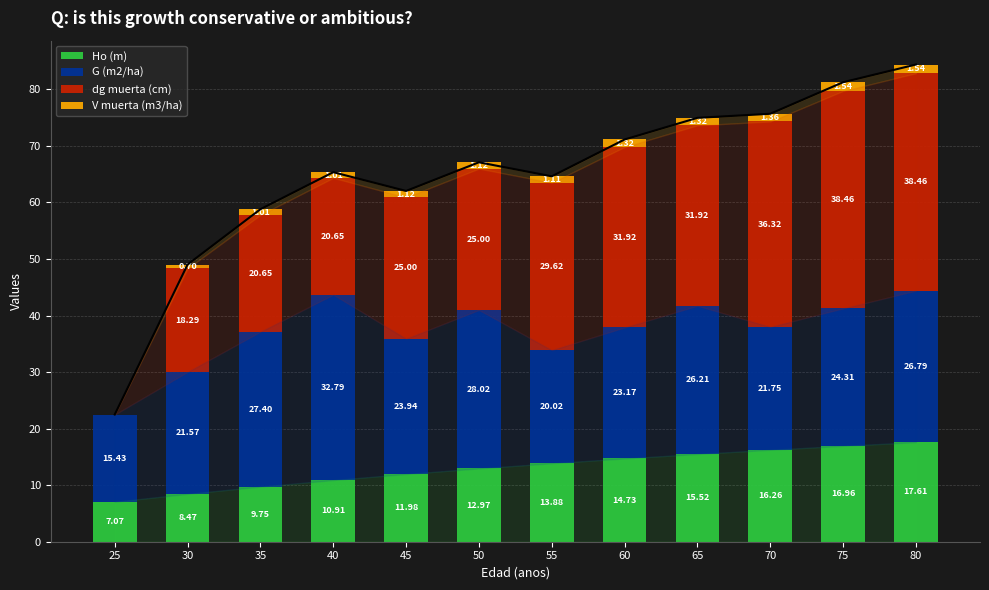

Between 30 and 40, which series saw the biggest shift?

G (m2/ha)